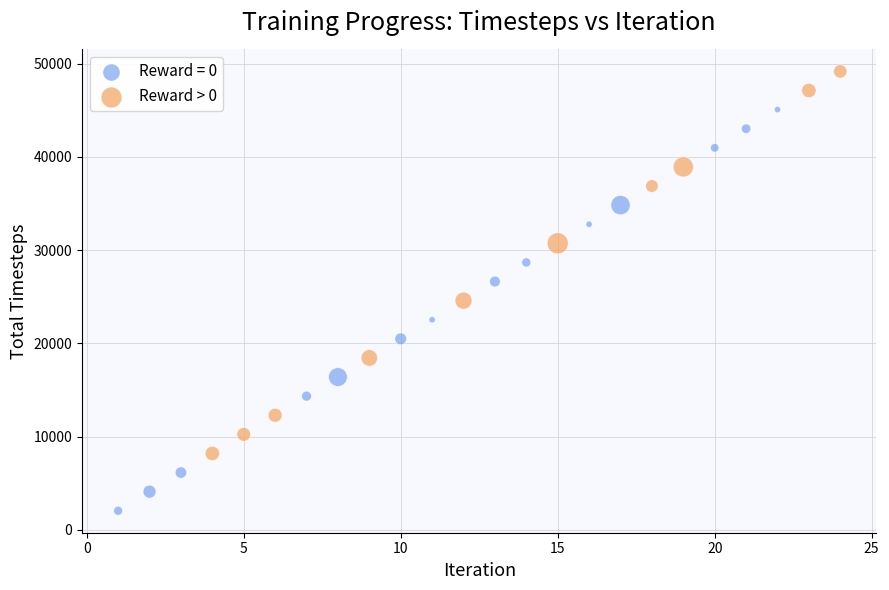

Which series contains the highest Y value?

Reward > 0